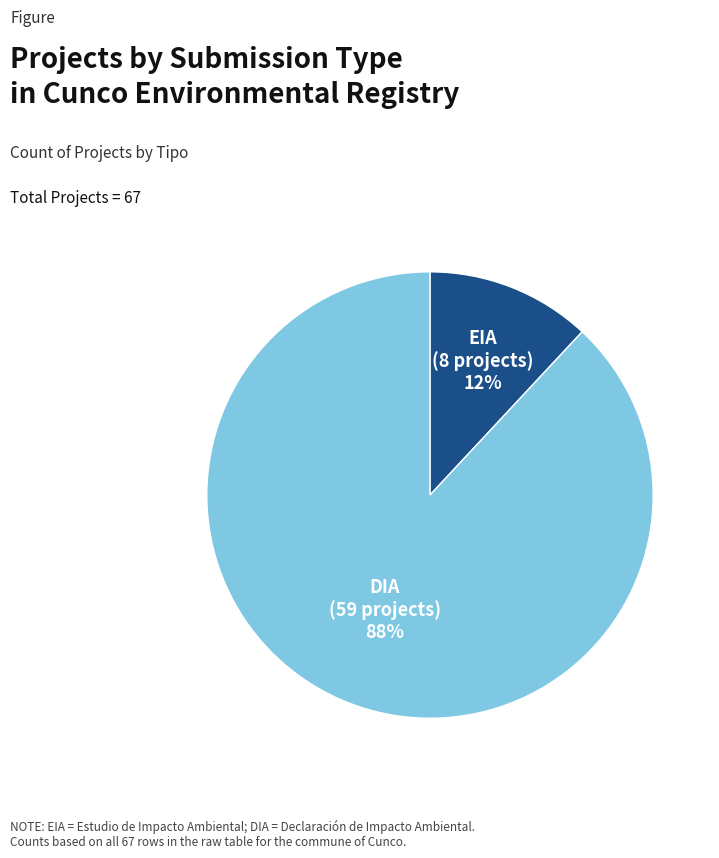

Does any single category account for the majority?

Yes